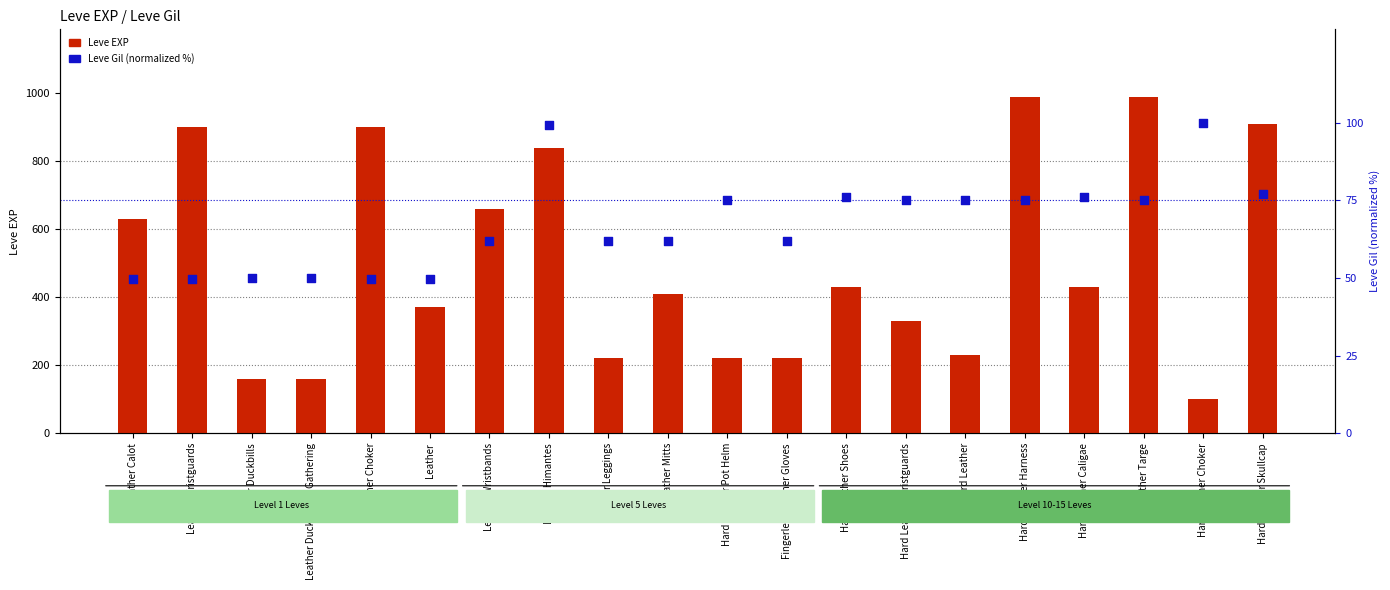

Which series has the widest spread of Y values?

Leve EXP